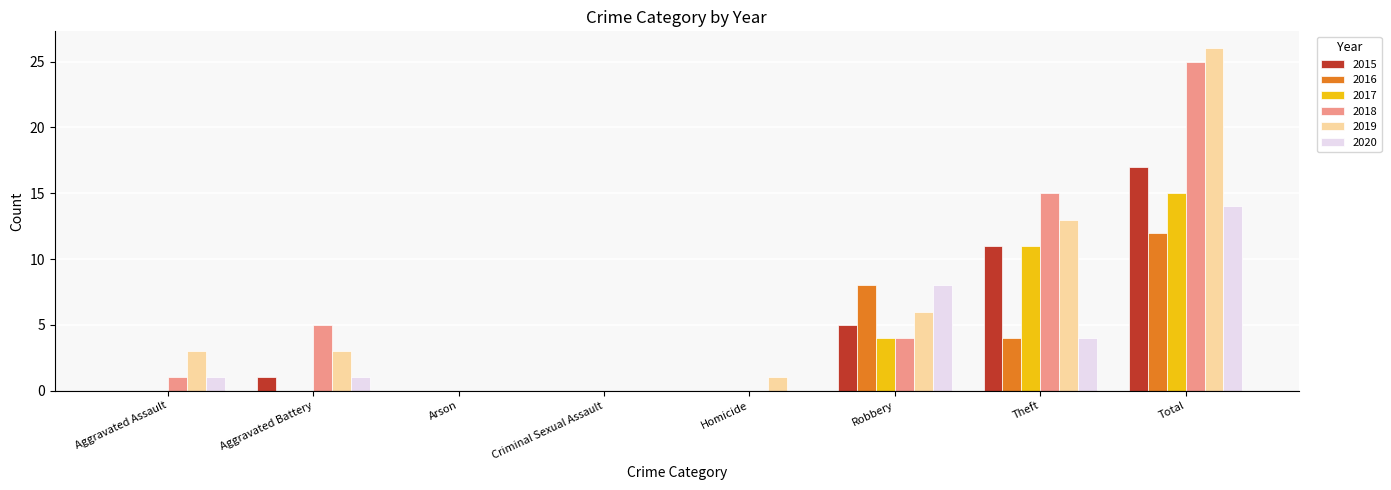

Reading left to right, extract all data points from this chart.

2015: Aggravated Assault=0	Aggravated Battery=1	Arson=0	Criminal Sexual Assault=0	Homicide=0	Robbery=5	Theft=11	Total=17
2016: Aggravated Assault=0	Aggravated Battery=0	Arson=0	Criminal Sexual Assault=0	Homicide=0	Robbery=8	Theft=4	Total=12
2017: Aggravated Assault=0	Aggravated Battery=0	Arson=0	Criminal Sexual Assault=0	Homicide=0	Robbery=4	Theft=11	Total=15
2018: Aggravated Assault=1	Aggravated Battery=5	Arson=0	Criminal Sexual Assault=0	Homicide=0	Robbery=4	Theft=15	Total=25
2019: Aggravated Assault=3	Aggravated Battery=3	Arson=0	Criminal Sexual Assault=0	Homicide=1	Robbery=6	Theft=13	Total=26
2020: Aggravated Assault=1	Aggravated Battery=1	Arson=0	Criminal Sexual Assault=0	Homicide=0	Robbery=8	Theft=4	Total=14